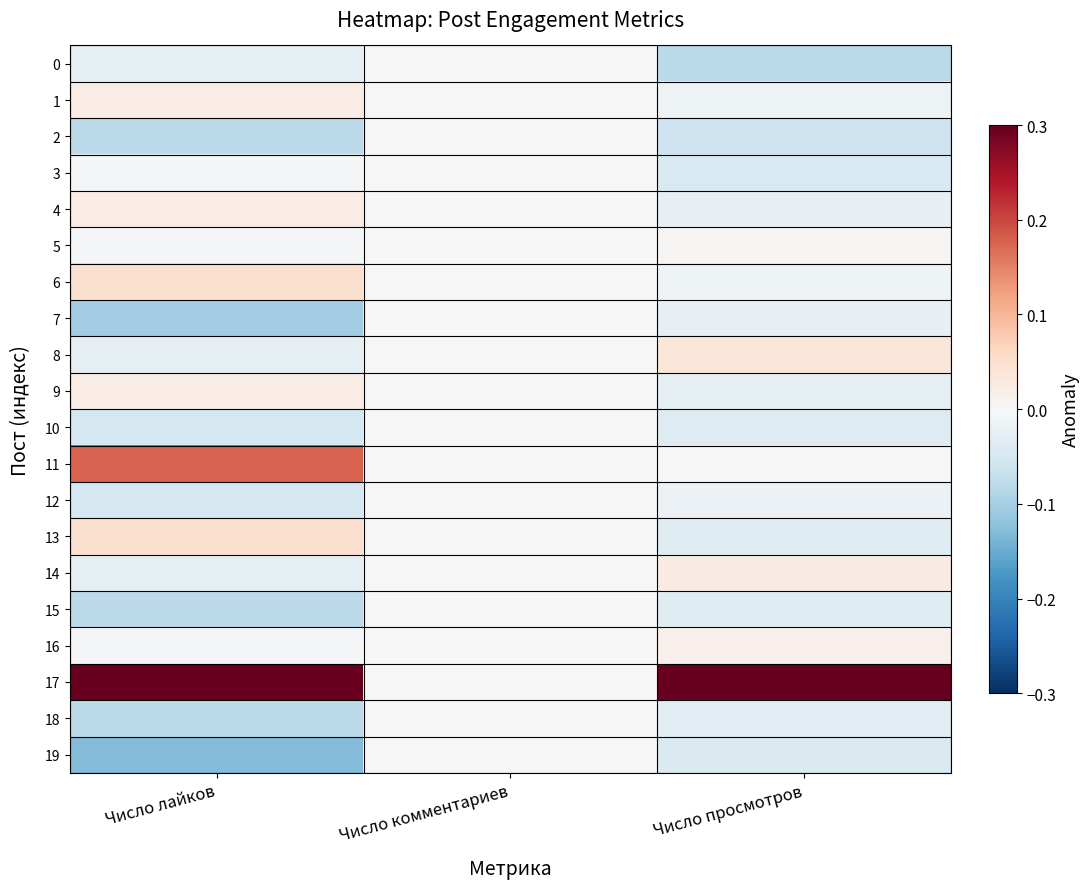

Reading left to right, transcribe all the data shown in this chart.

0: Число лайков=-0.0	Число комментариев=0.0	Число просмотров=-0.1
1: Число лайков=0.0	Число комментариев=0.0	Число просмотров=-0.0
2: Число лайков=-0.1	Число комментариев=0.0	Число просмотров=-0.1
3: Число лайков=-0.0	Число комментариев=0.0	Число просмотров=-0.0
4: Число лайков=0.0	Число комментариев=0.0	Число просмотров=-0.0
5: Число лайков=-0.0	Число комментариев=0.0	Число просмотров=0.0
6: Число лайков=0.0	Число комментариев=0.0	Число просмотров=-0.0
7: Число лайков=-0.1	Число комментариев=0.0	Число просмотров=-0.0
8: Число лайков=-0.0	Число комментариев=0.0	Число просмотров=0.0
9: Число лайков=0.0	Число комментариев=0.0	Число просмотров=-0.0
10: Число лайков=-0.1	Число комментариев=0.0	Число просмотров=-0.0
11: Число лайков=0.2	Число комментариев=0.0	Число просмотров=0.0
12: Число лайков=-0.1	Число комментариев=0.0	Число просмотров=-0.0
13: Число лайков=0.0	Число комментариев=0.0	Число просмотров=-0.0
14: Число лайков=-0.0	Число комментариев=0.0	Число просмотров=0.0
15: Число лайков=-0.1	Число комментариев=0.0	Число просмотров=-0.0
16: Число лайков=-0.0	Число комментариев=0.0	Число просмотров=0.0
17: Число лайков=0.3	Число комментариев=0.0	Число просмотров=0.3
18: Число лайков=-0.1	Число комментариев=0.0	Число просмотров=-0.0
19: Число лайков=-0.1	Число комментариев=0.0	Число просмотров=-0.0